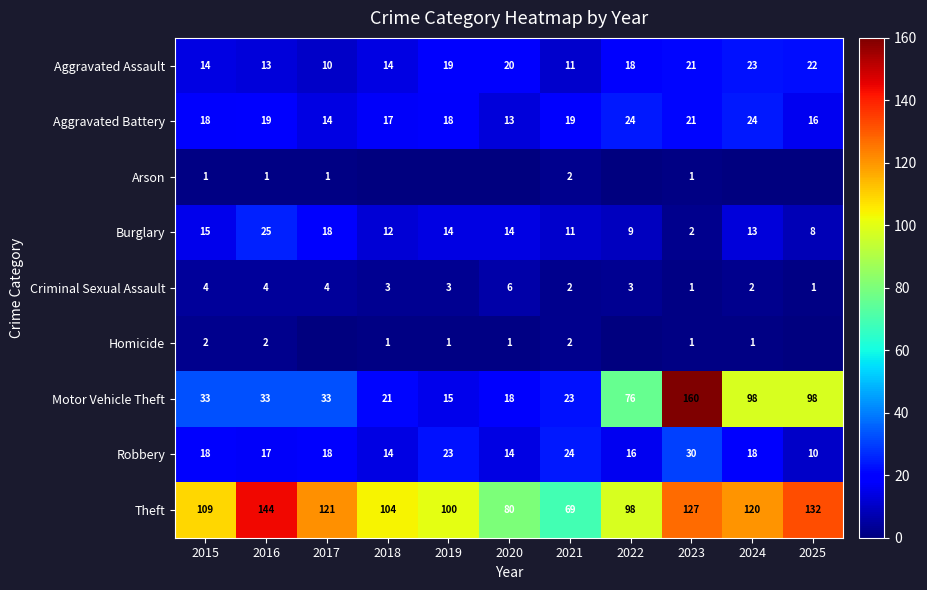

At which label does Theft reach its peak?

2016